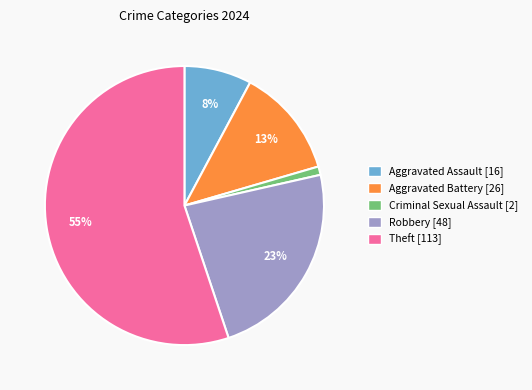

To the nearest percent, what is the combined percentage of Robbery and Aggravated Battery?

36%